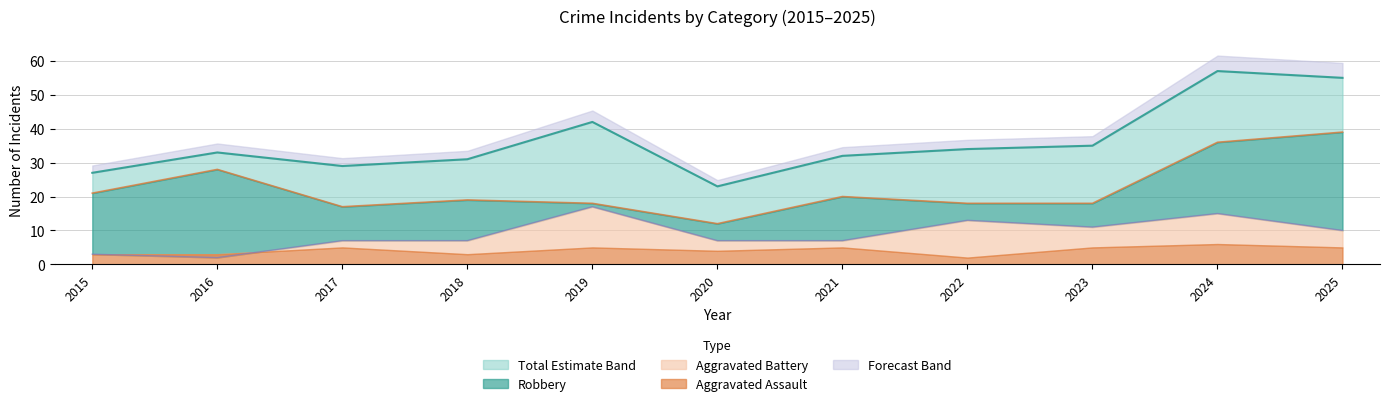

What is the sum of all Robbery values?

246